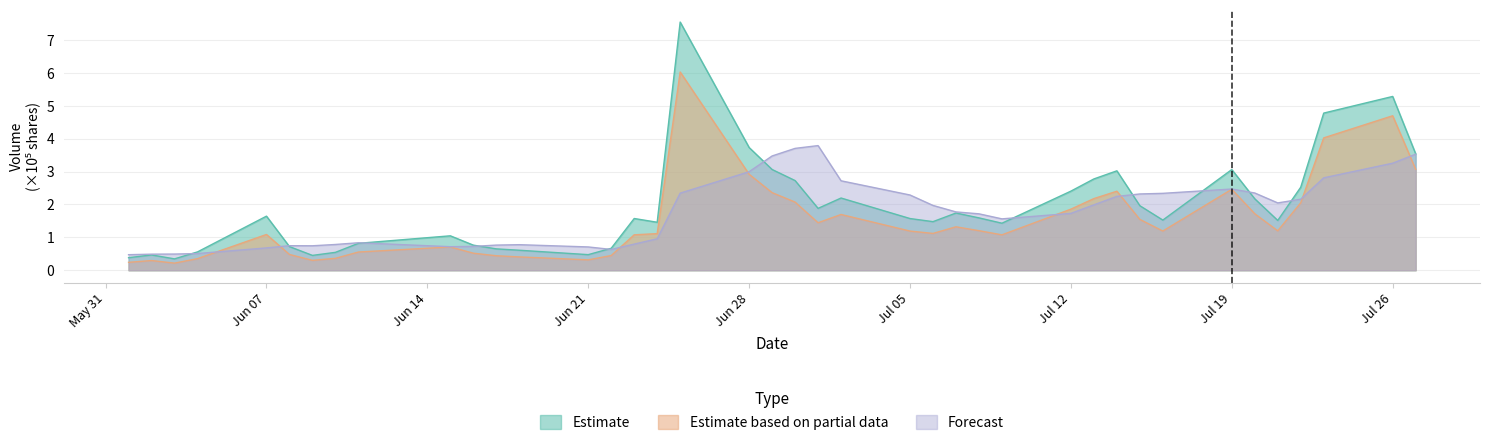

Rank the series at Jun 21 from lowest to highest value.

Estimate based on partial data, Estimate, Forecast